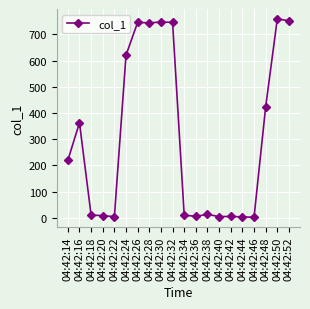

What is the value of the 6th point from the left?

620.4